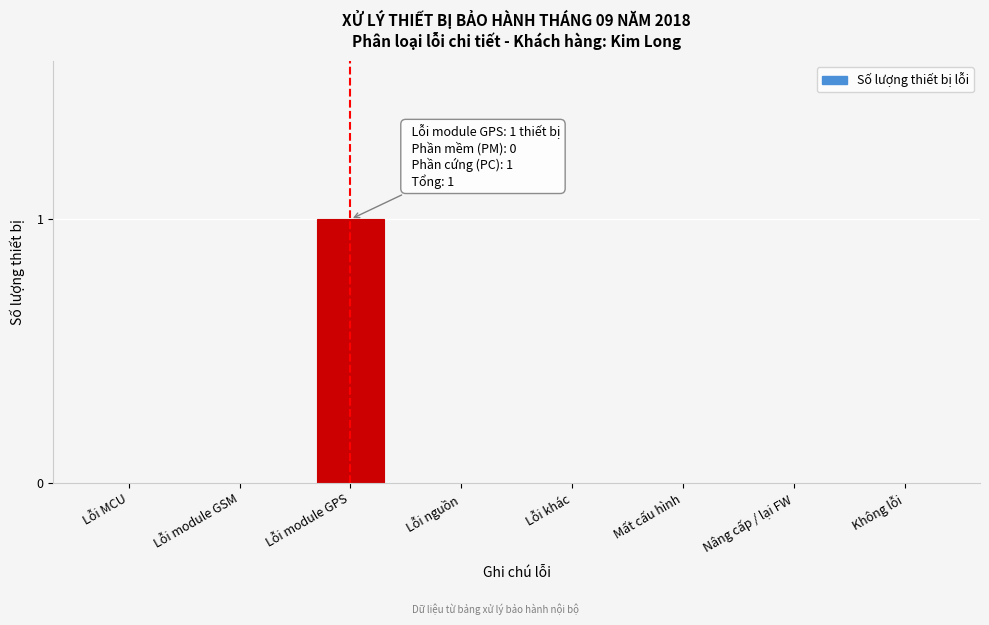

Reading left to right, what are all the values shown in this chart?

Lỗi MCU=0	Lỗi module GSM=0	Lỗi module GPS=1	Lỗi nguồn=0	Lỗi khác=0	Mất cấu hình=0	Nâng cấp / lại FW=0	Không lỗi=0